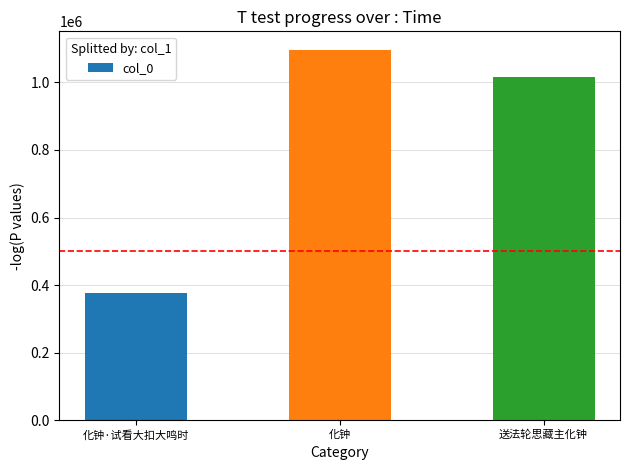

Where is the data nearest to the value 735985?

送法轮思藏主化钟